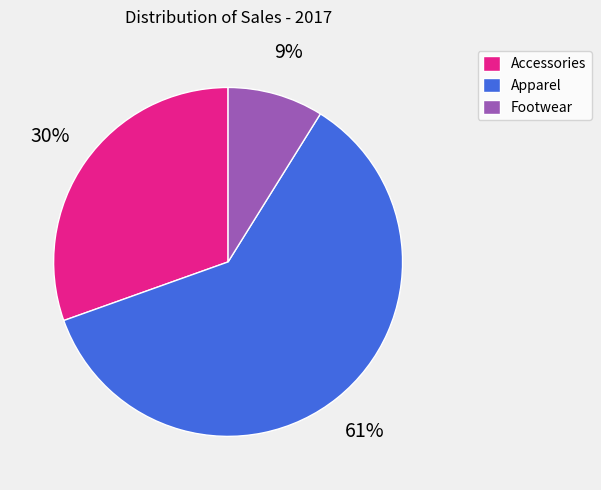

What is the largest slice in the pie chart?

Apparel